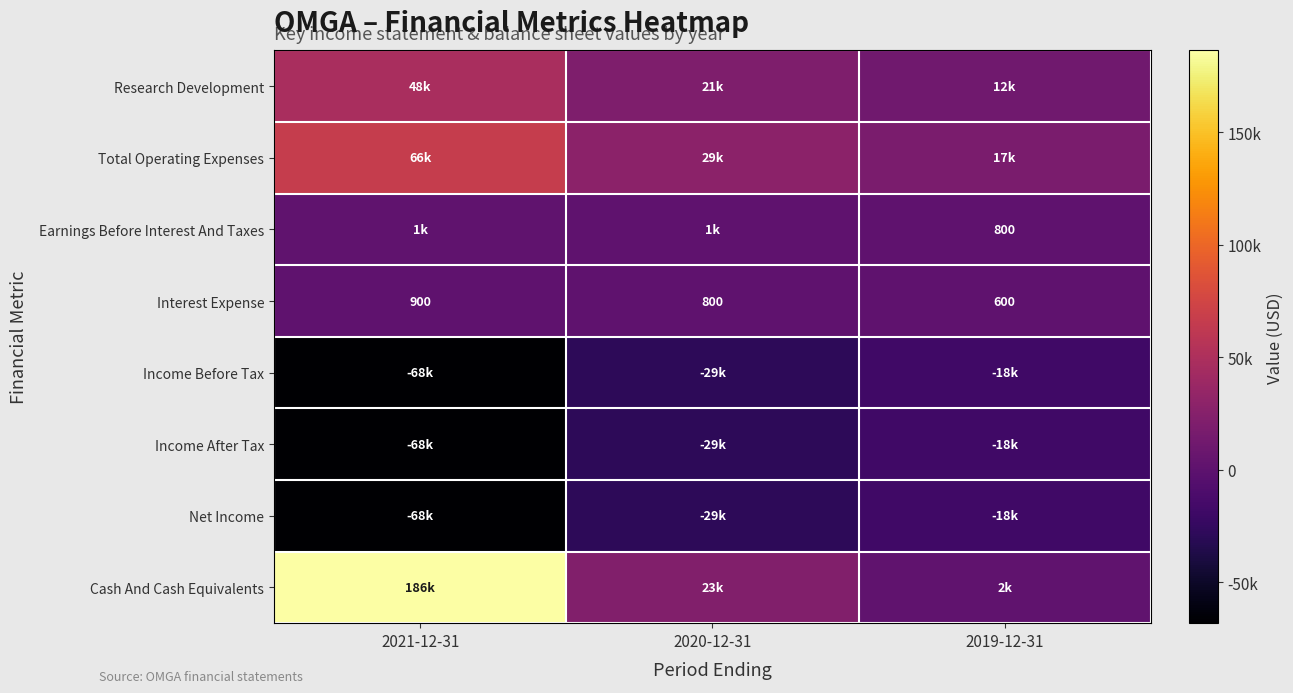

The value of Interest Expense at 2020-12-31 is 800. True or false?

True